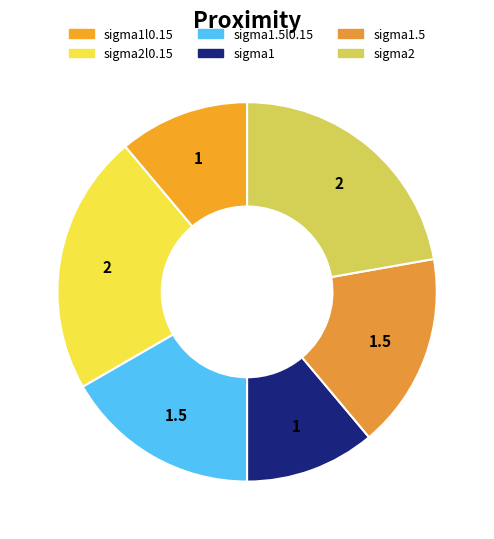

How many slices are in this pie chart?

6